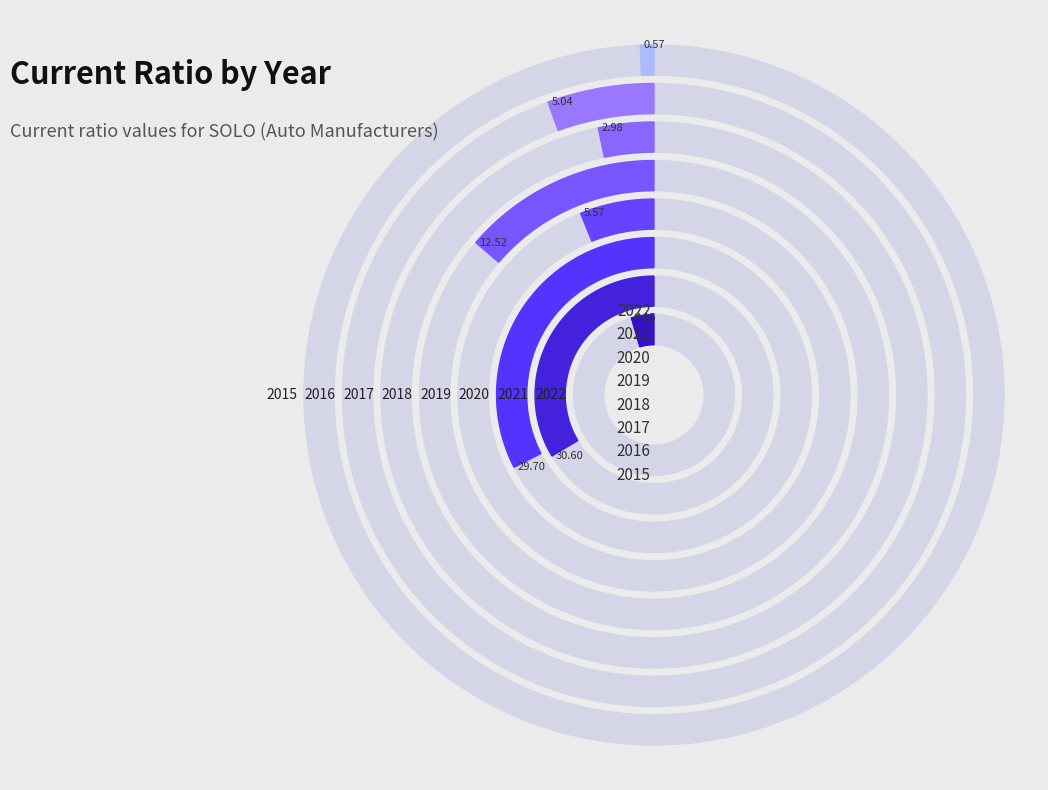

What percentage is the 2017 slice, to the nearest percent?

3%